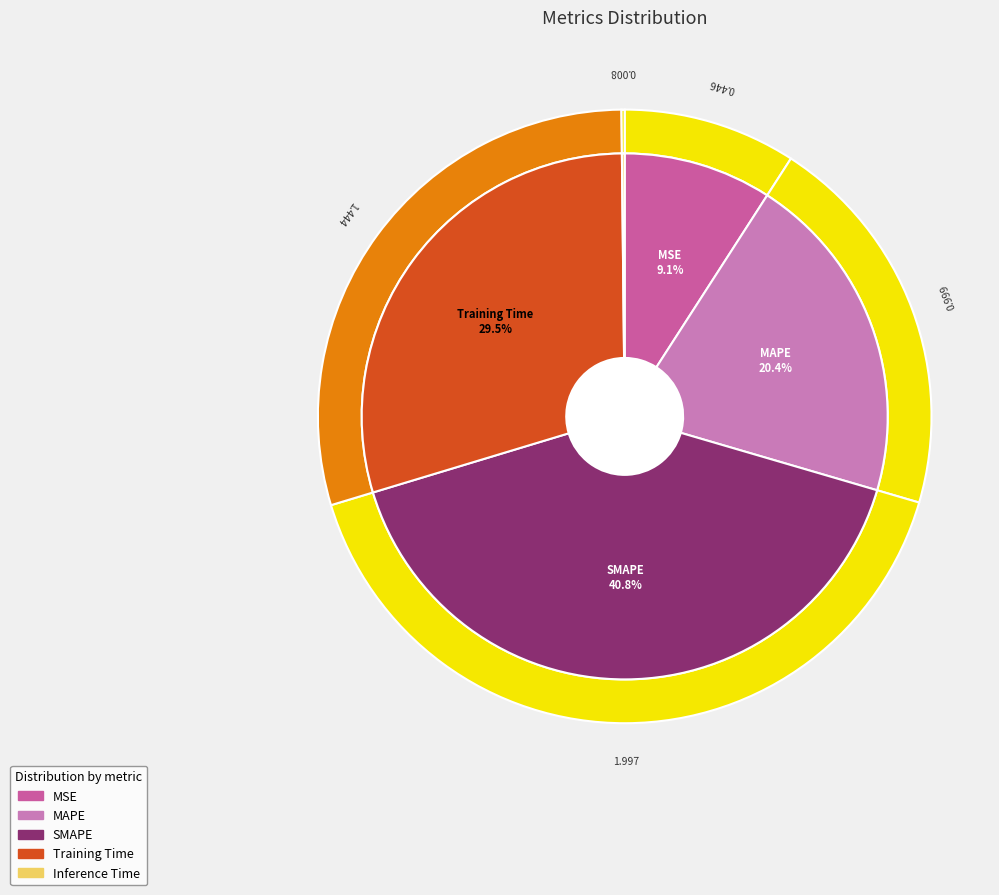

Does any single category account for the majority?

No